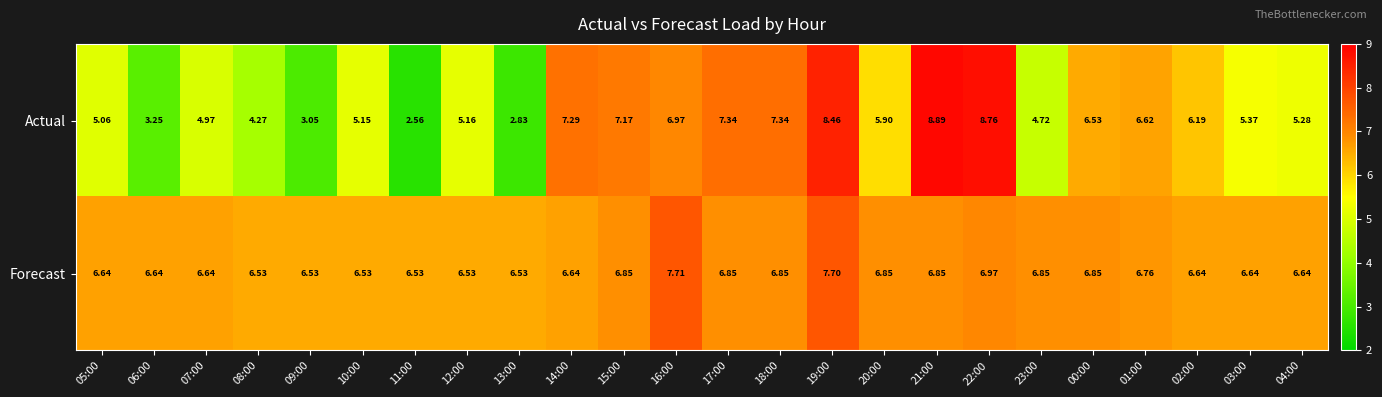

How many data points in Actual are less than 5?

7